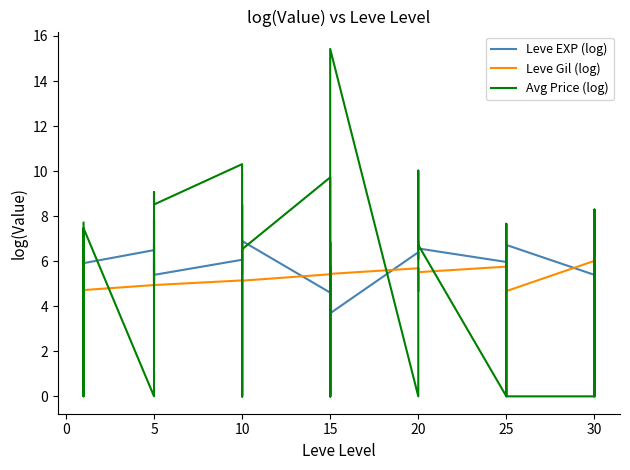

What is the label of the 15th point from the right?

20